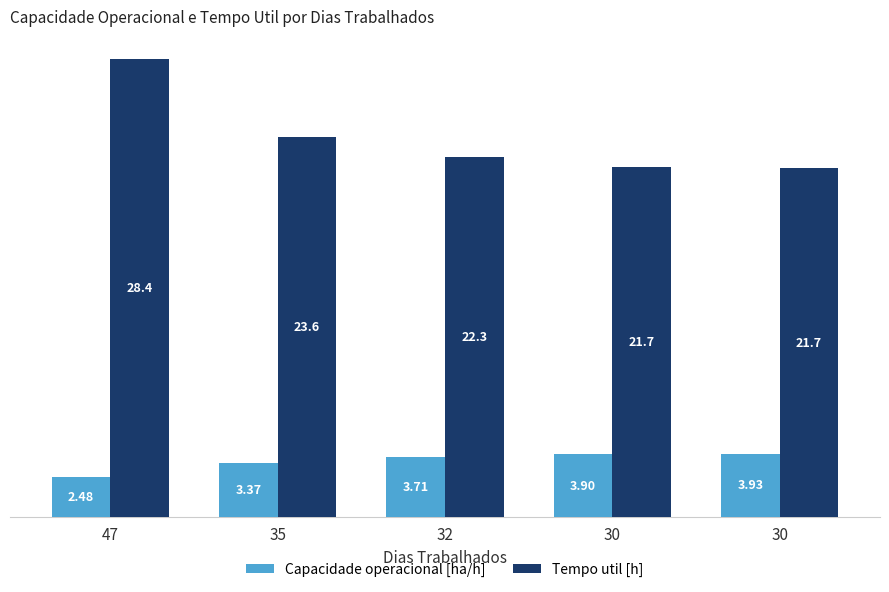

Which series has the widest spread of values?

Tempo util [h]